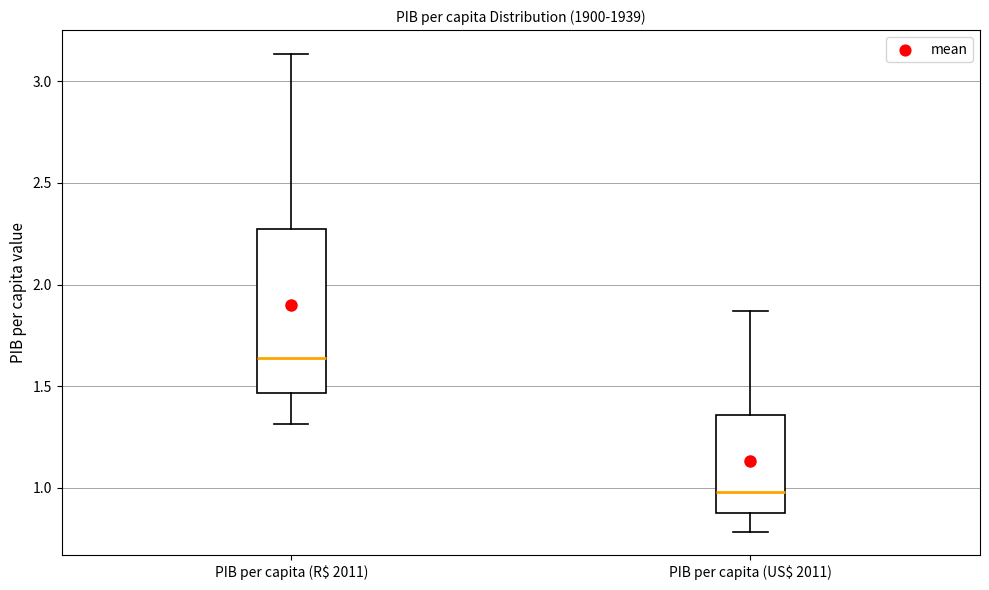

Comparing the boxes themselves (not the whiskers), which one is the tallest?

PIB per capita (R$ 2011)